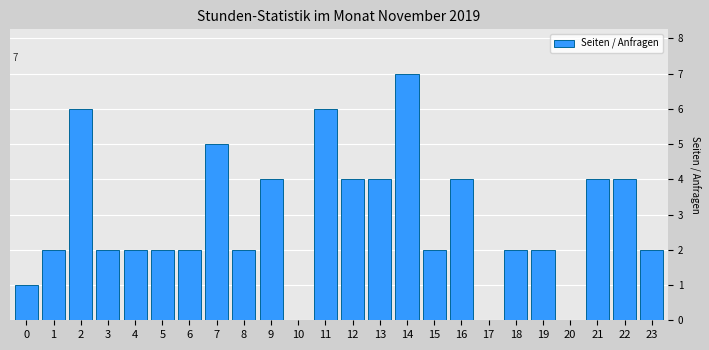

Reading left to right, list all the values displayed in this chart.

0=1	1=2	2=6	3=2	4=2	5=2	6=2	7=5	8=2	9=4	10=0	11=6	12=4	13=4	14=7	15=2	16=4	17=0	18=2	19=2	20=0	21=4	22=4	23=2